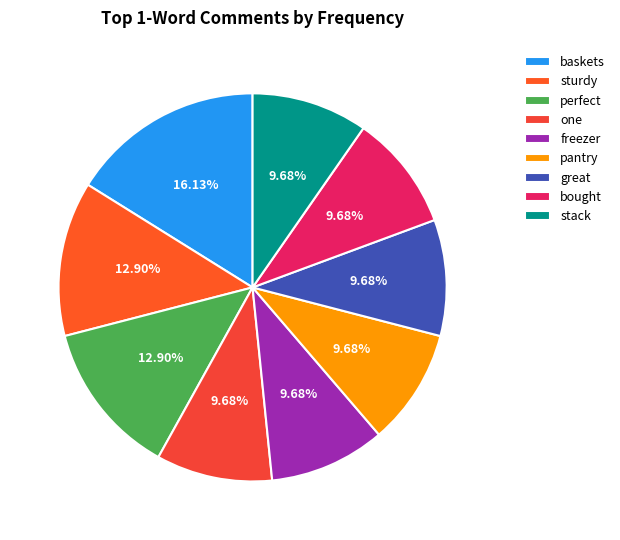

True or false: freezer accounts for 10% of the total.

True